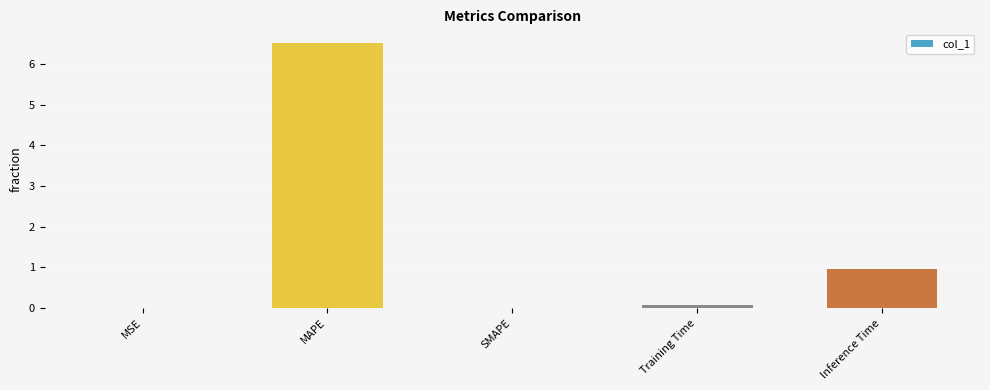

The value at SMAPE is 0.0. True or false?

True